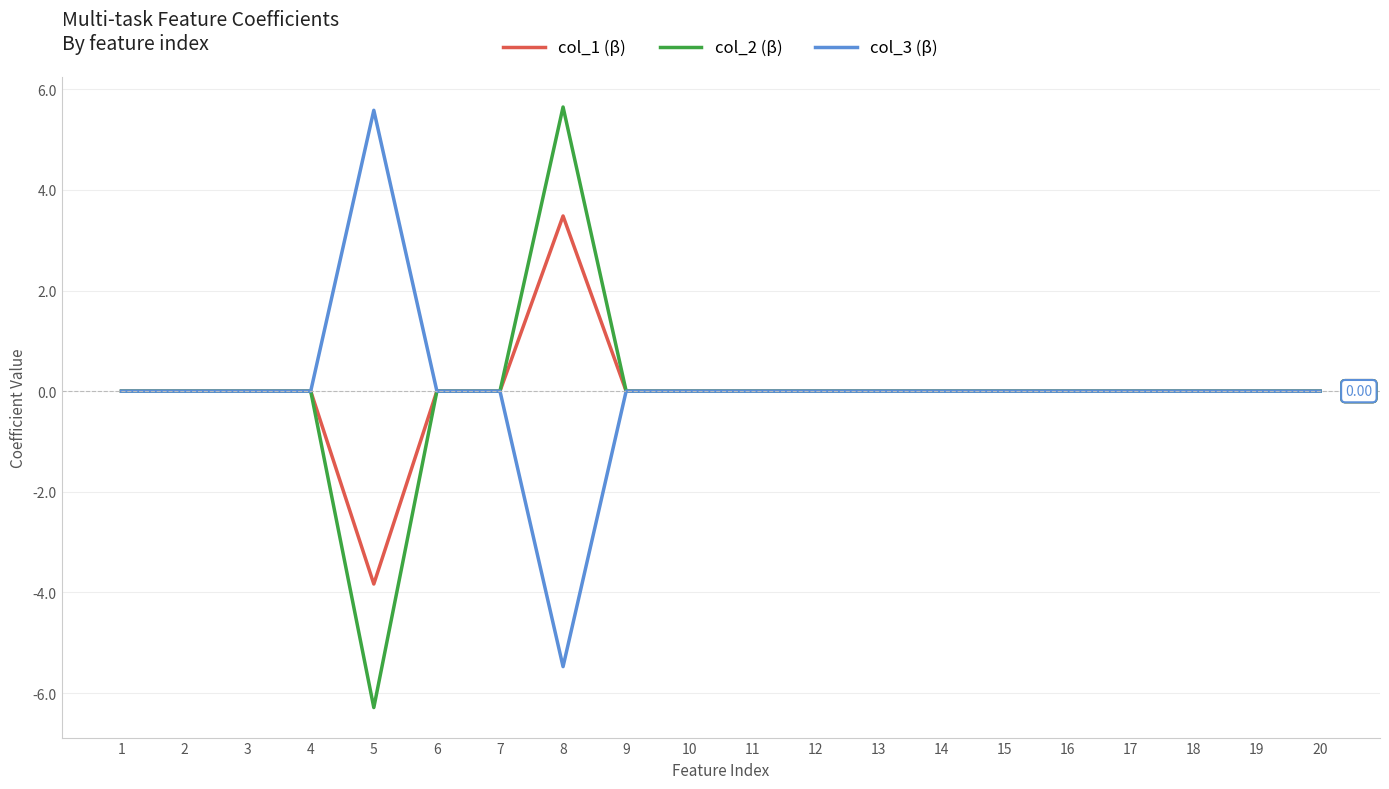

At which category is the sum across all series the highest?

8